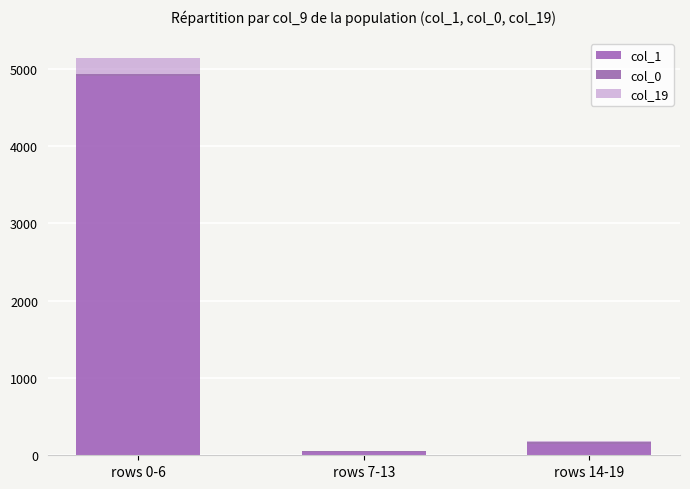

The value of col_1 at rows 14-19 is 145. True or false?

True